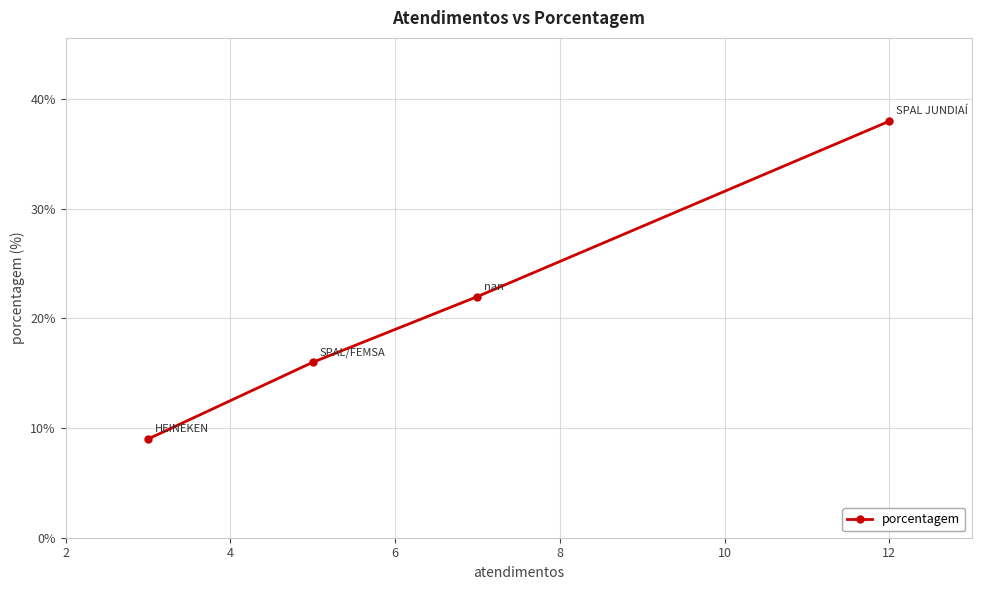

How many data points are less than 22?

2